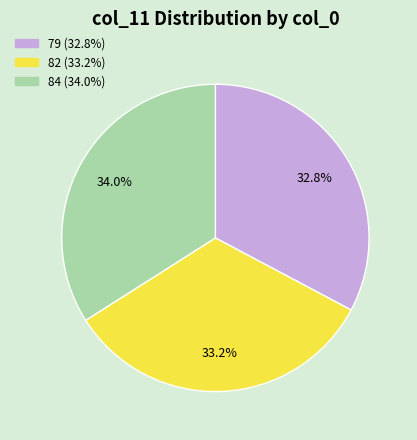

Is there a majority slice in this chart?

No